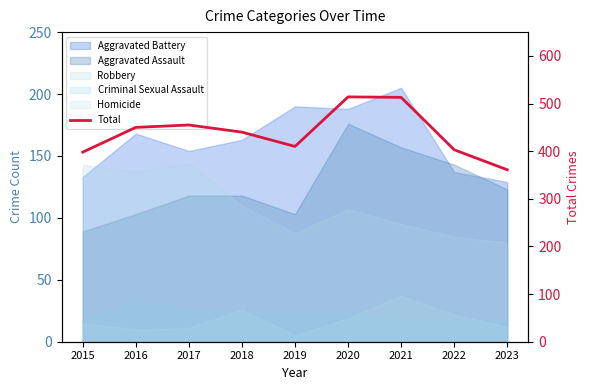

How many points are lower than both their immediate neighbors (excluding endpoints)?

1